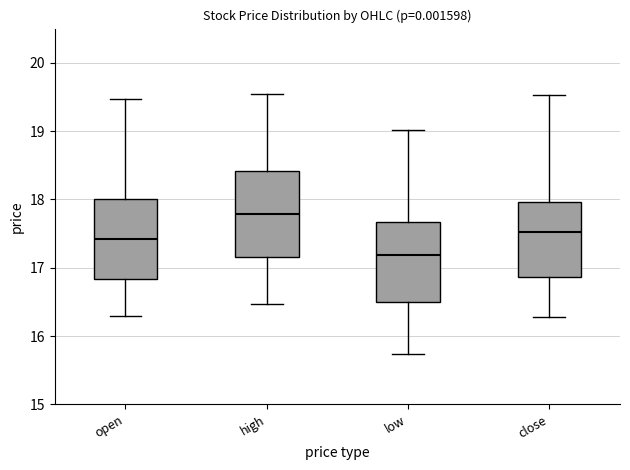

Which box has the highest median line?

high